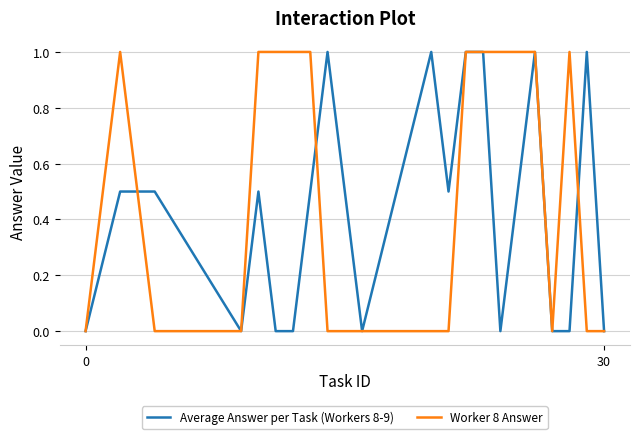

What is the highest value of the Average Answer per Task (Workers 8-9) series?

1.0